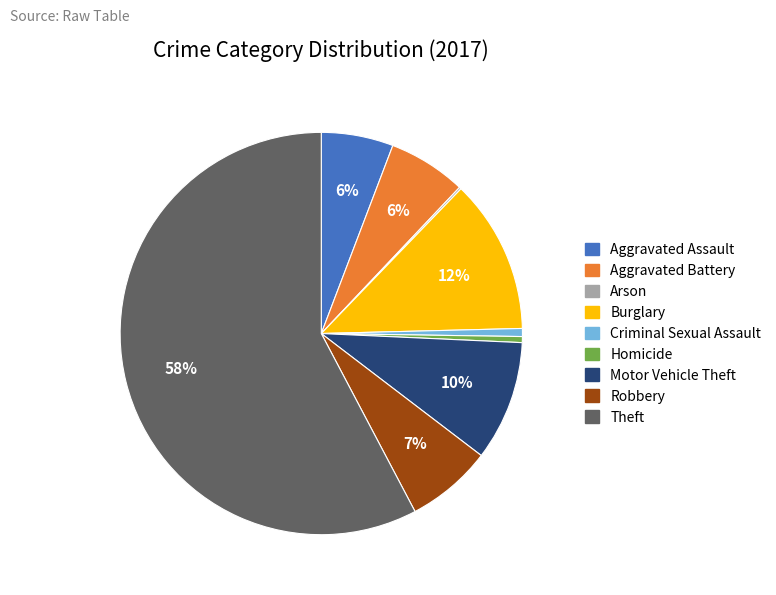

Which category has the biggest portion of the pie?

Theft